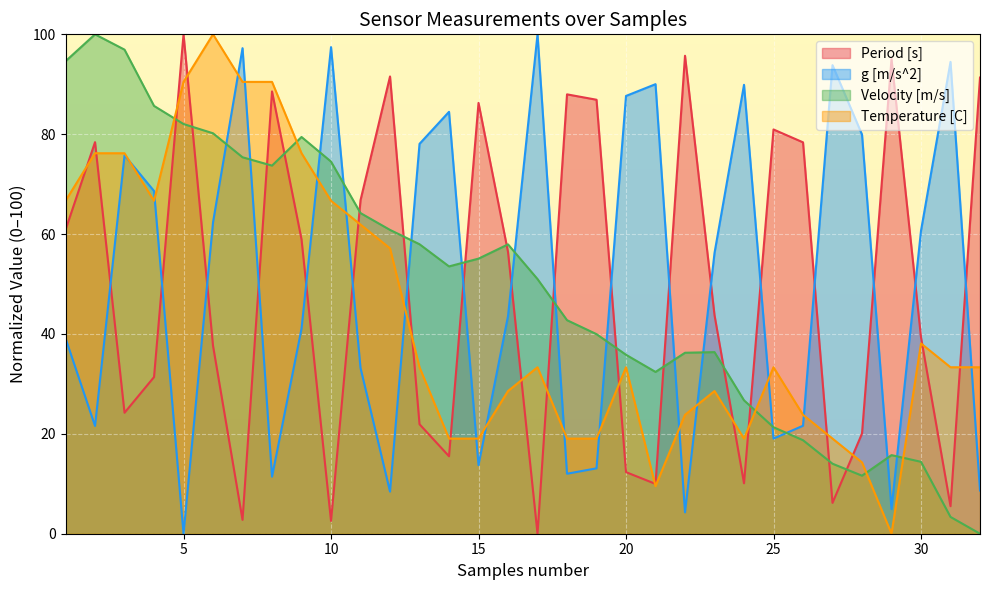

How many lines are shown in the chart?

4